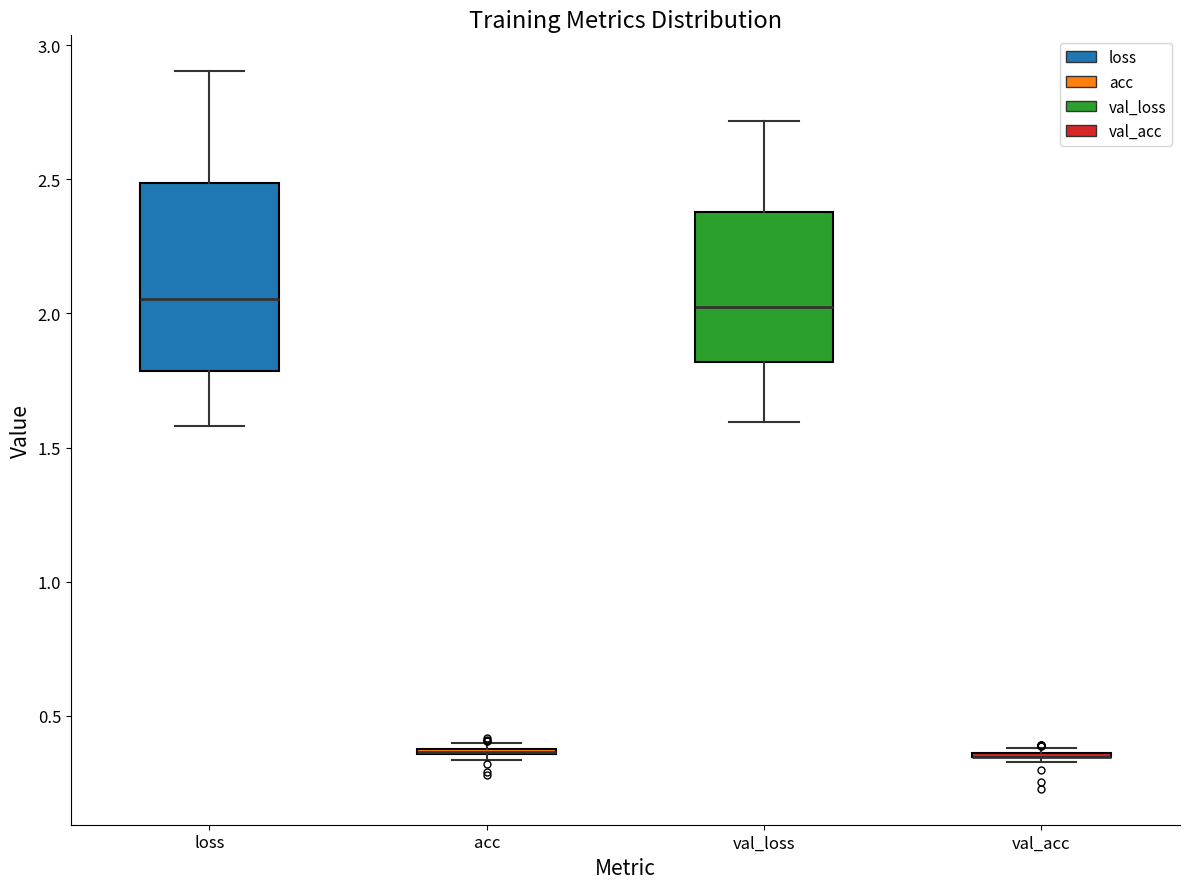

Reading left to right, transcribe this box plot: for each box, give where its median line is, the range the box spans, and where its two whiskers end, as read against the y-axis. The values are not printed on the chart, so give them approximately, as read against the axis.

loss: median 2.05, box 1.80 to 2.50, whiskers 1.60 to 2.90
acc: box collapsed to a line at 0.35, whiskers 0.35 to 0.40
val_loss: median 2.00, box 1.80 to 2.40, whiskers 1.60 to 2.70
val_acc: box collapsed to a line at 0.35, whiskers 0.35 to 0.40